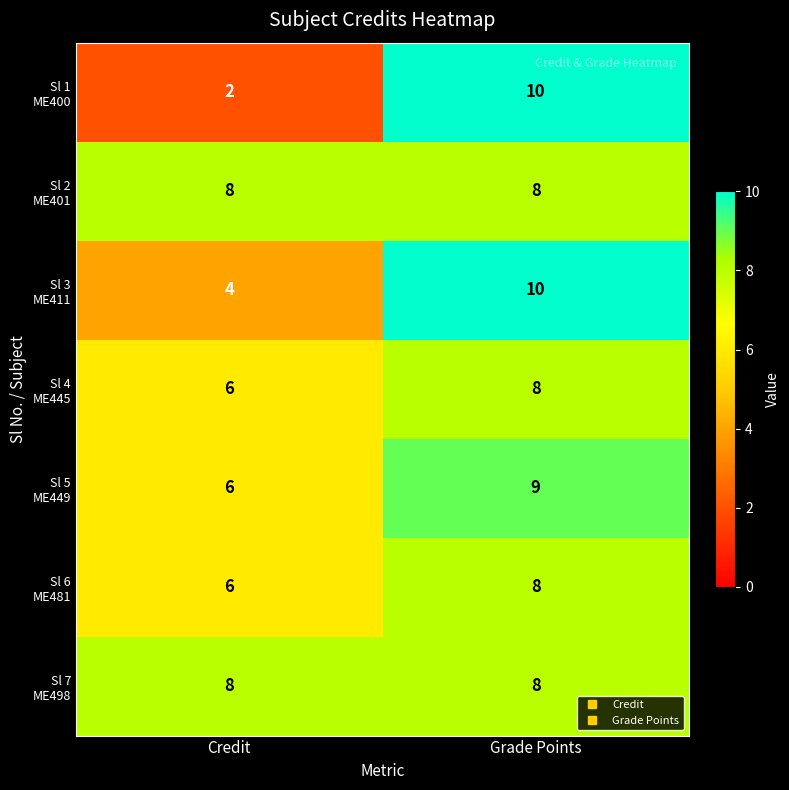

What is the total value across all series at Credit?

40